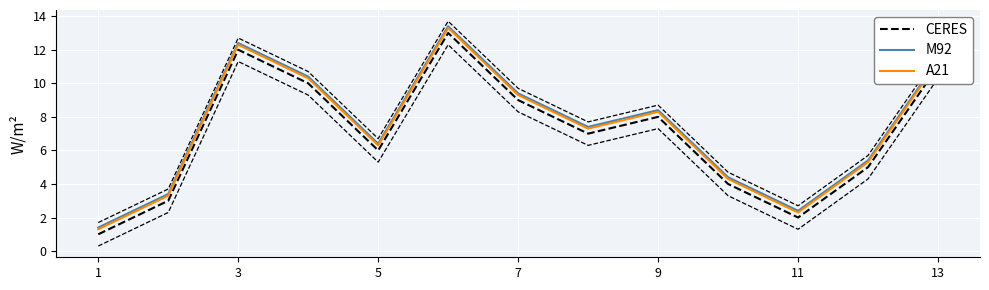

True or false: A21 has more than 0 interior local peaks.

True